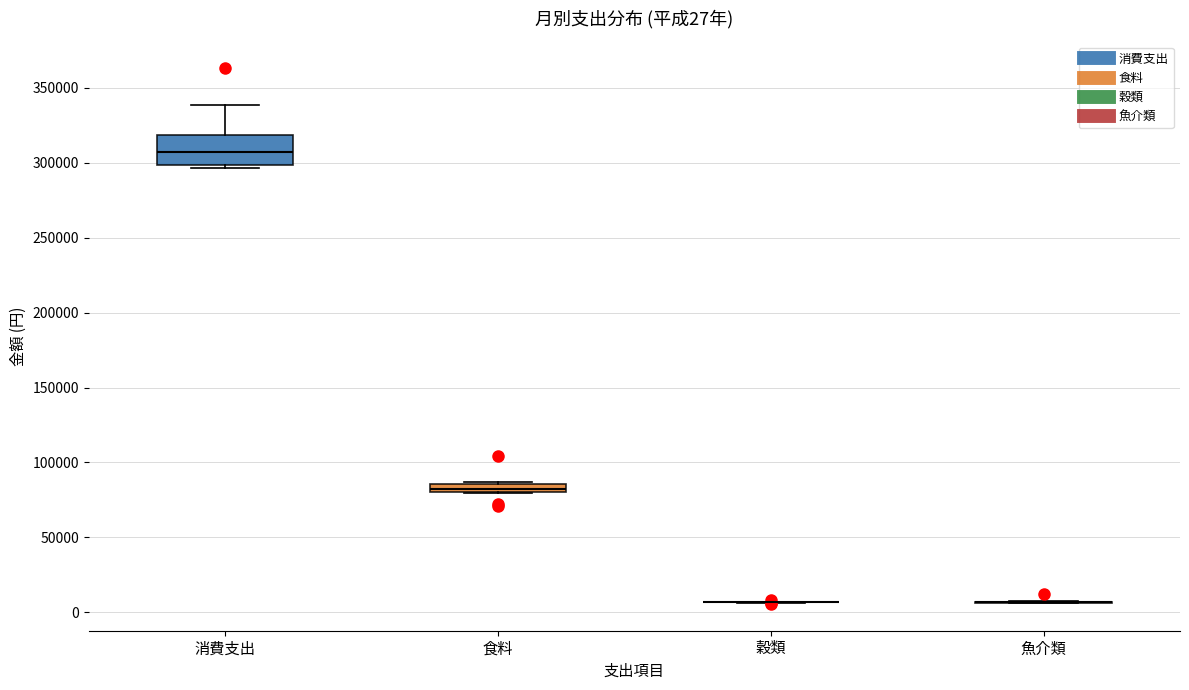

Comparing the boxes themselves (not the whiskers), which one is the tallest?

消費支出